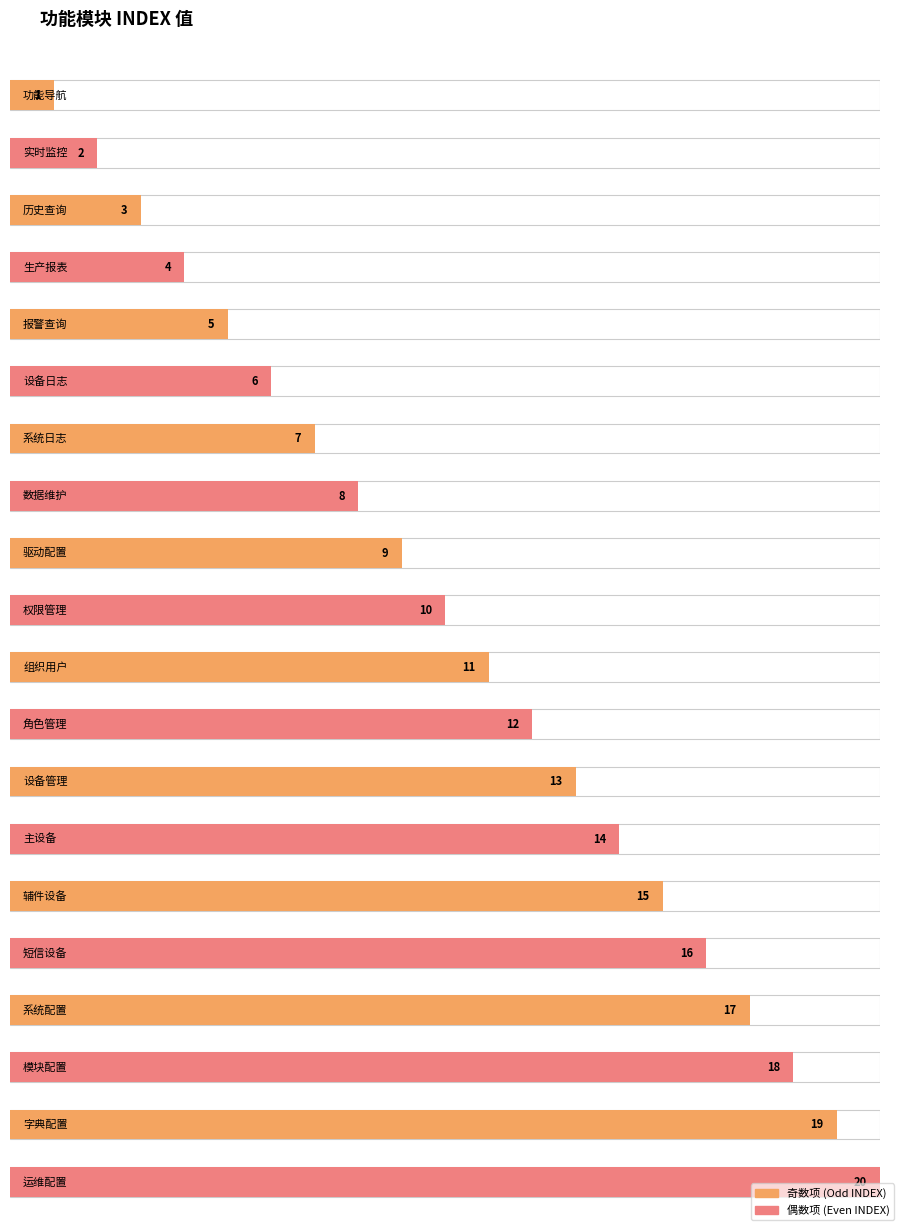

What is the sum of all values?

210